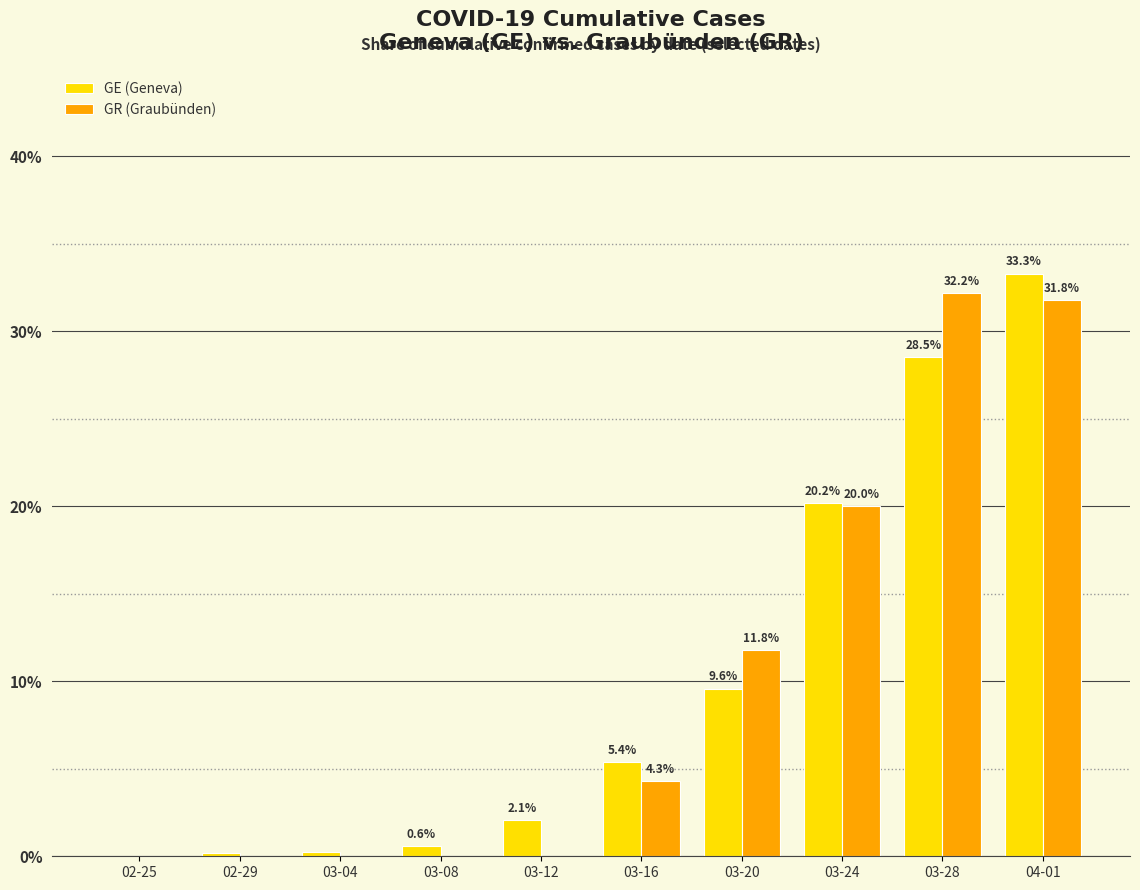

Which category has the highest value in the GE (Geneva) series?

04-01